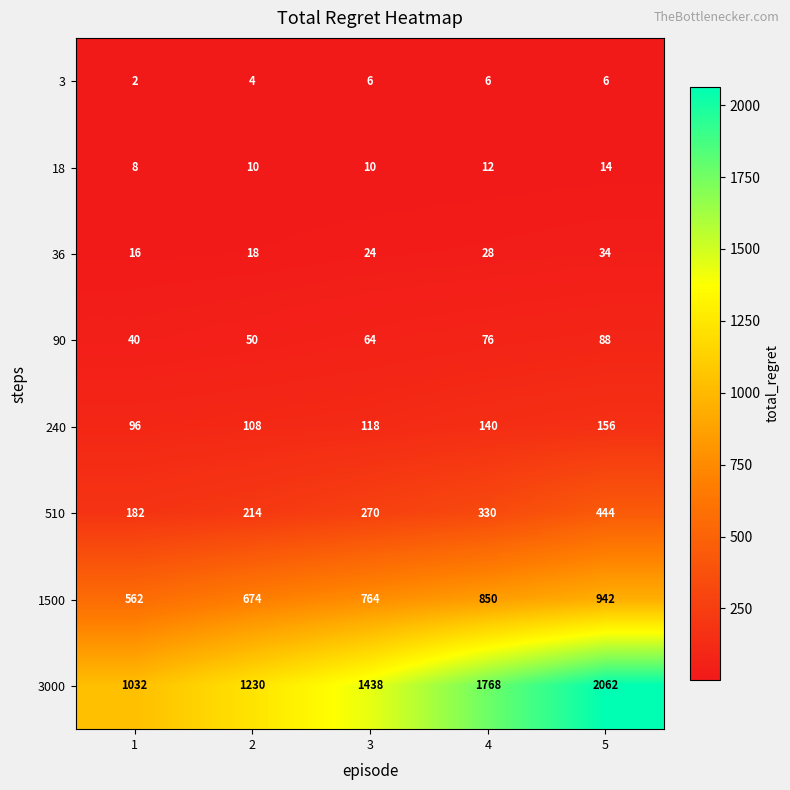

What is the sum of all 1500 values?

3792